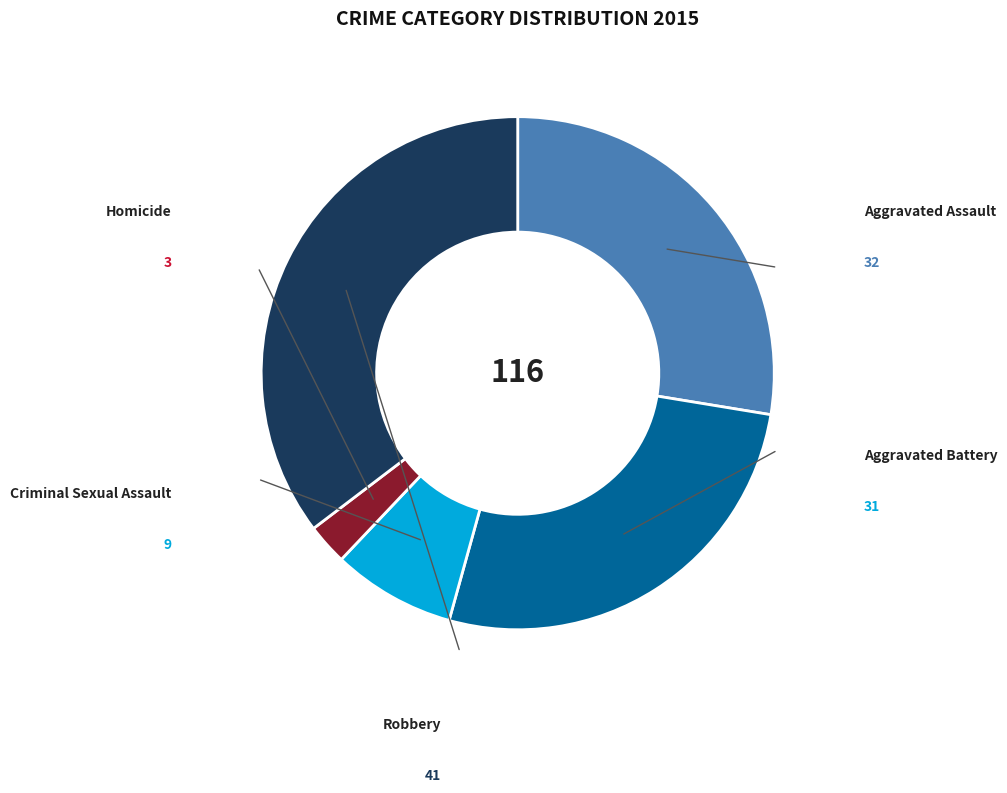

How many segments does this pie chart have?

5